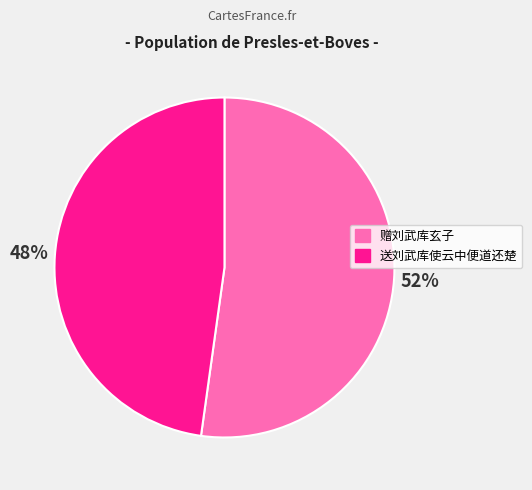

Is it true that 送刘武库使云中便道还楚 is 48% of the pie?

True